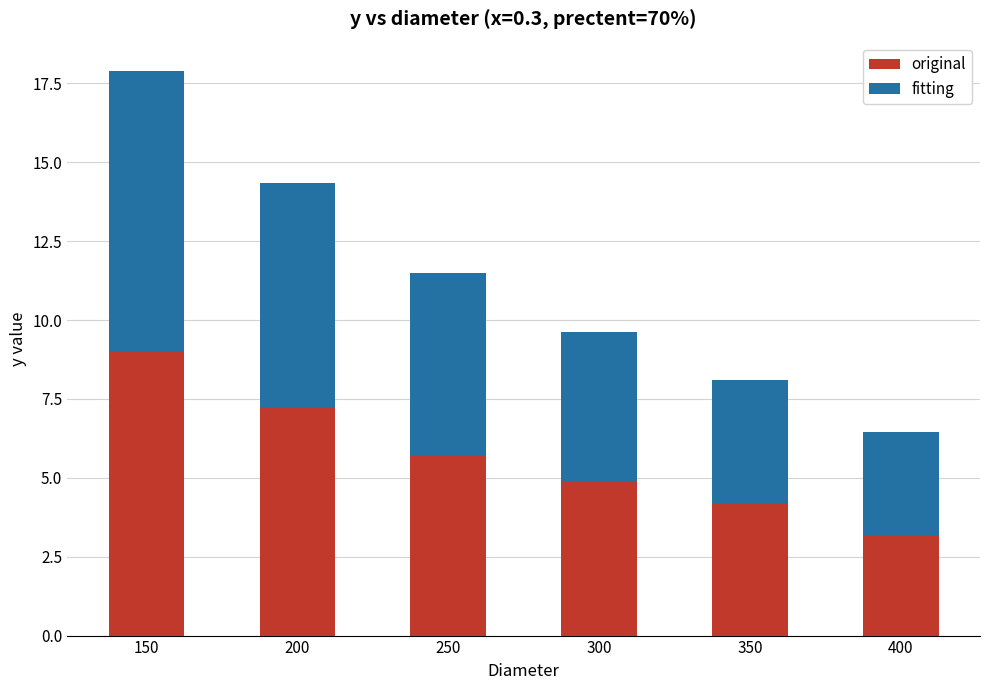

Rank the categories by original value from highest to lowest.

150, 200, 250, 300, 350, 400